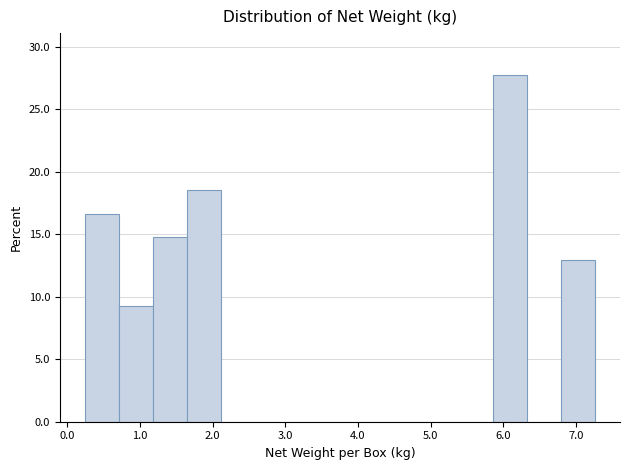

How tall is the bar that spans 0.3 to 0.7 on the x-axis? Neither the bar edges nor the heights are printed on the chart, so give them approximately, as read against the axes.

16.5